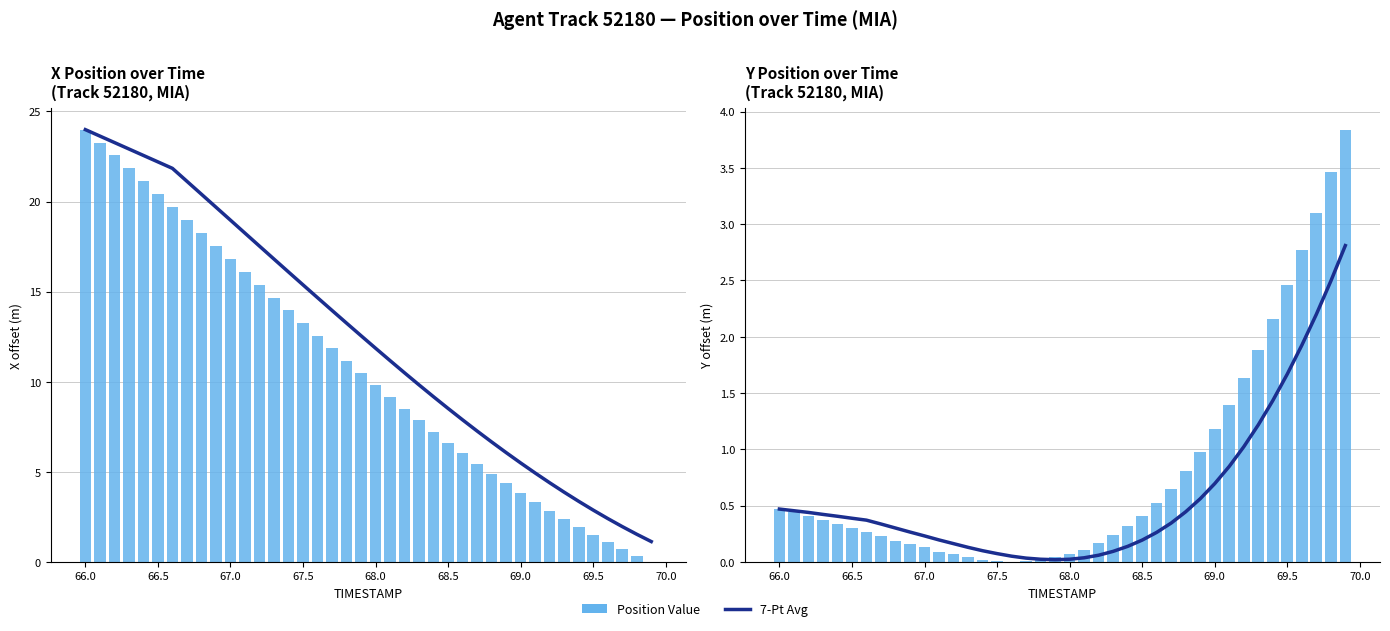

What is the maximum value shown in the chart?

24.0